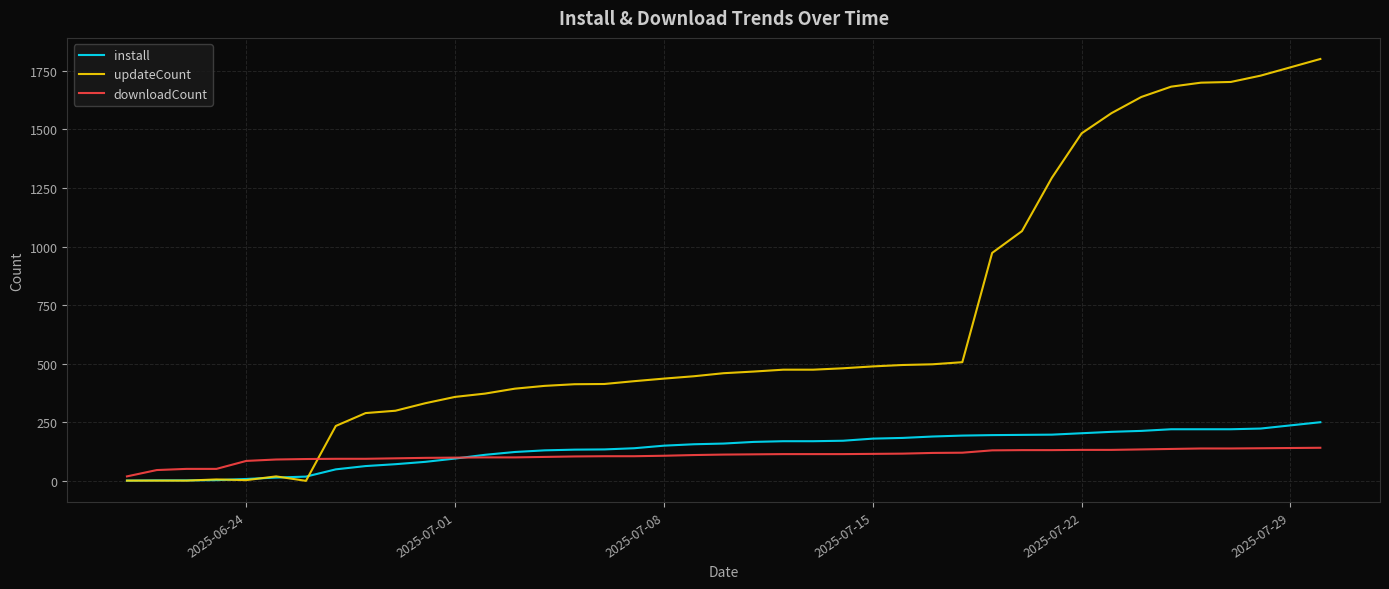

Which series has the largest total across all categories?

updateCount